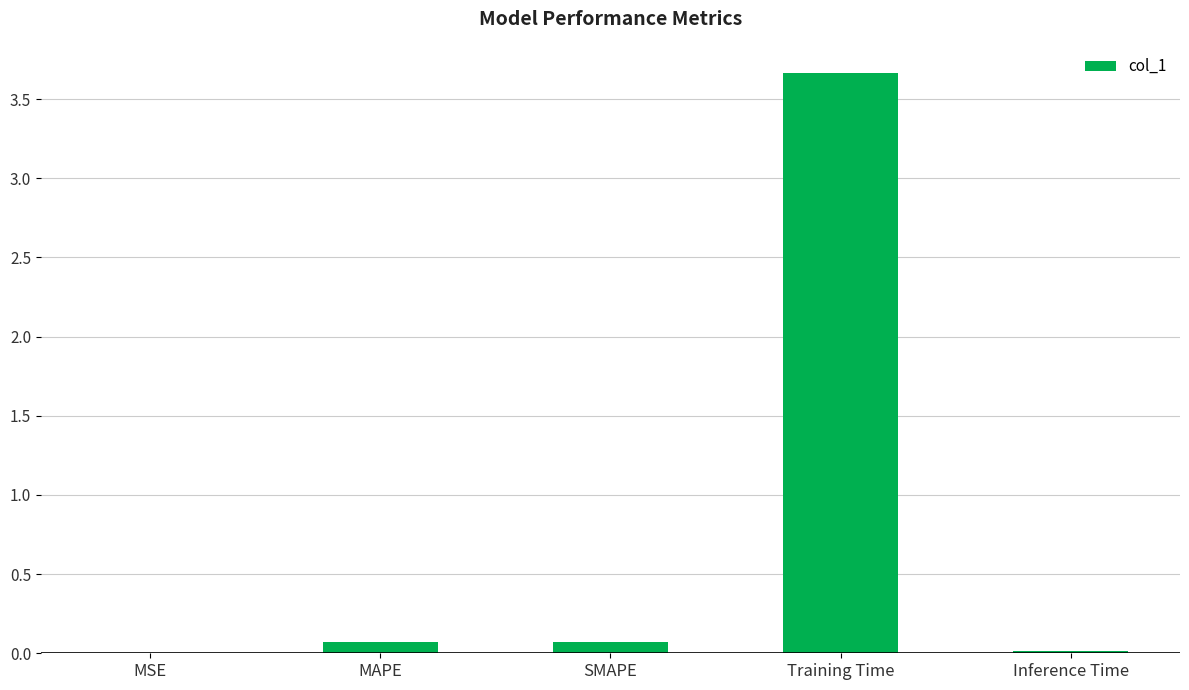

Which has a higher value, MSE or Training Time?

Training Time